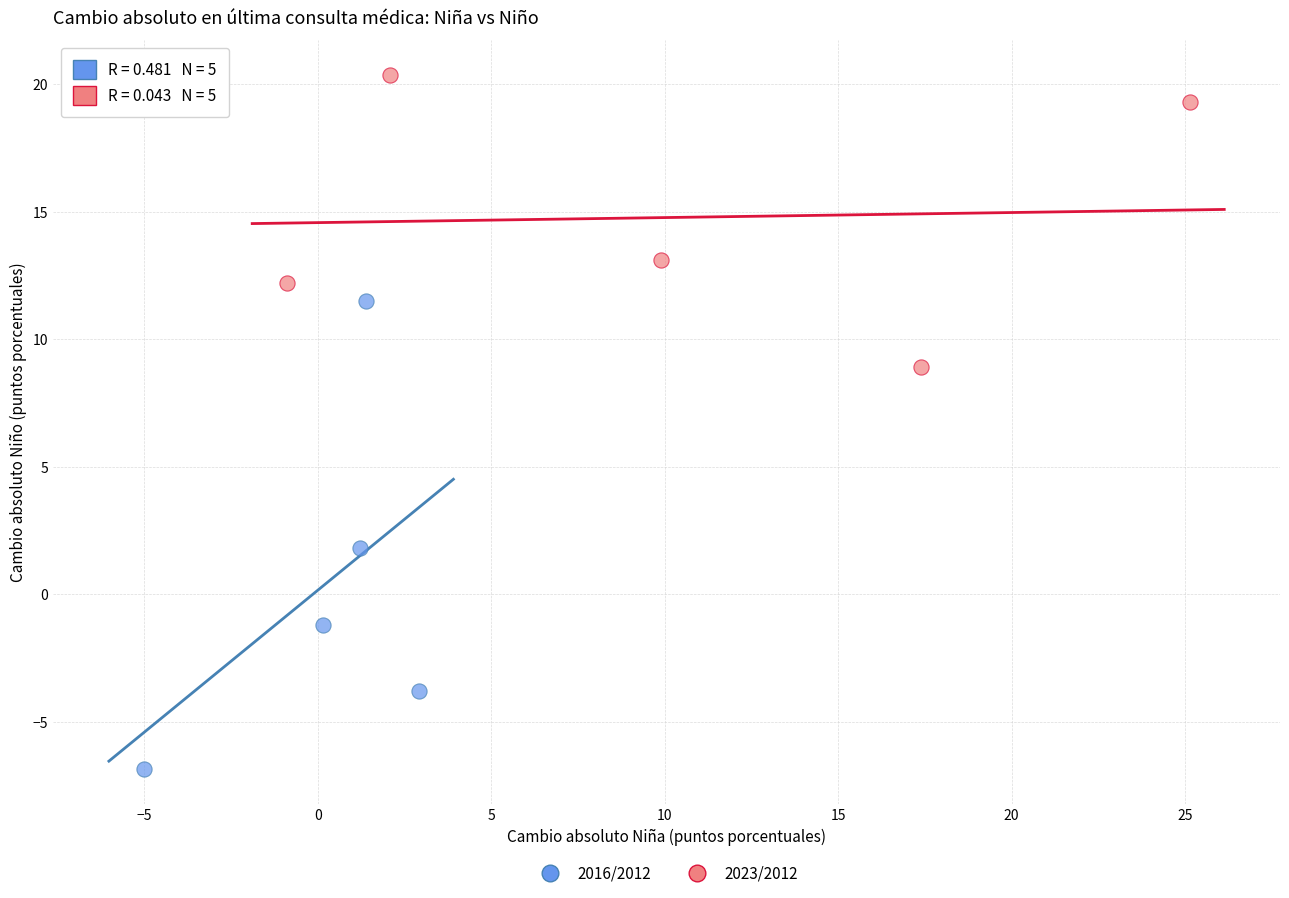

Which series contains the highest Y value?

2023/2012